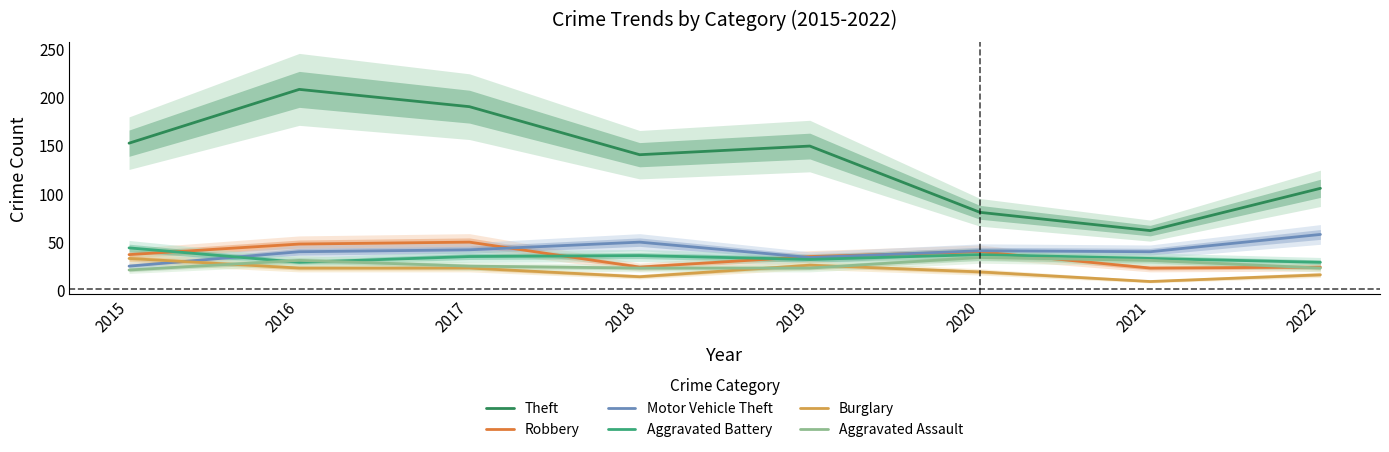

Read the Aggravated Assault value at 2016.

30